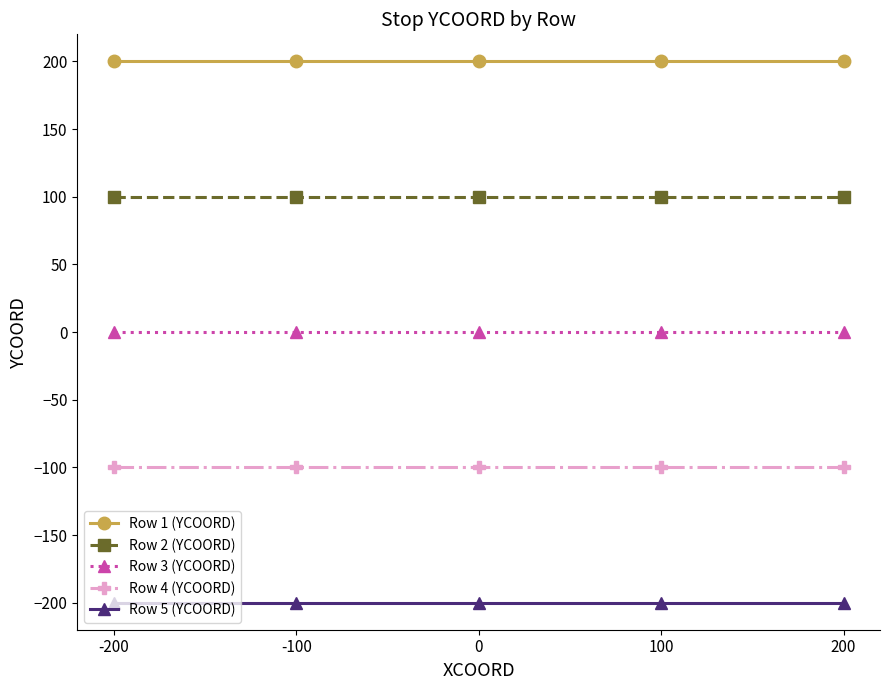

True or false: Row 1 (YCOORD) has more than 2 interior local peaks.

False